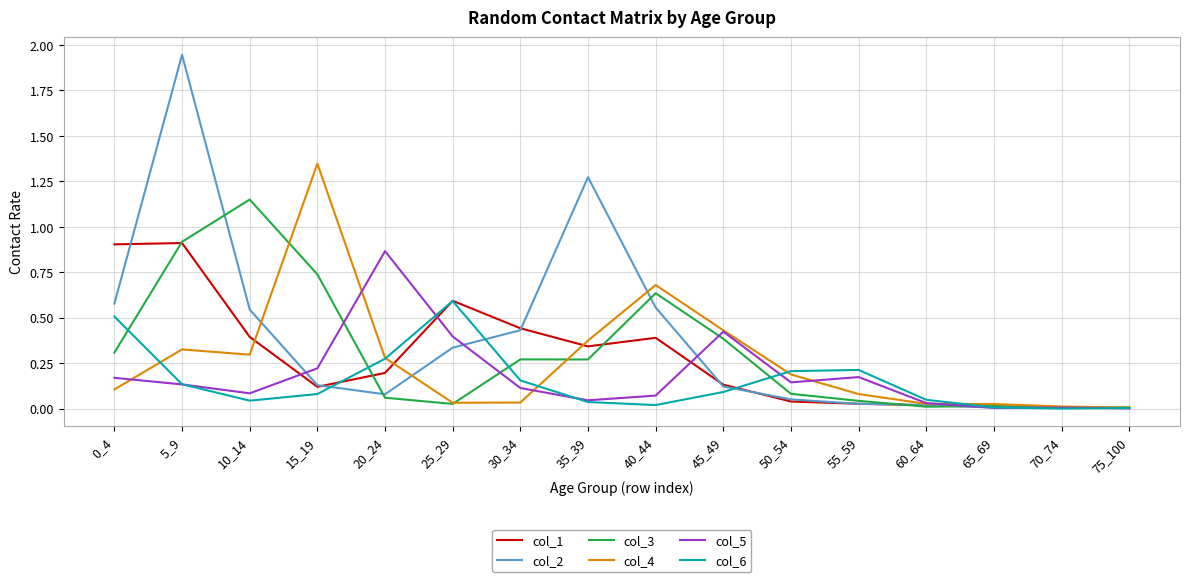

At which label does col_6 reach its peak?

25_29